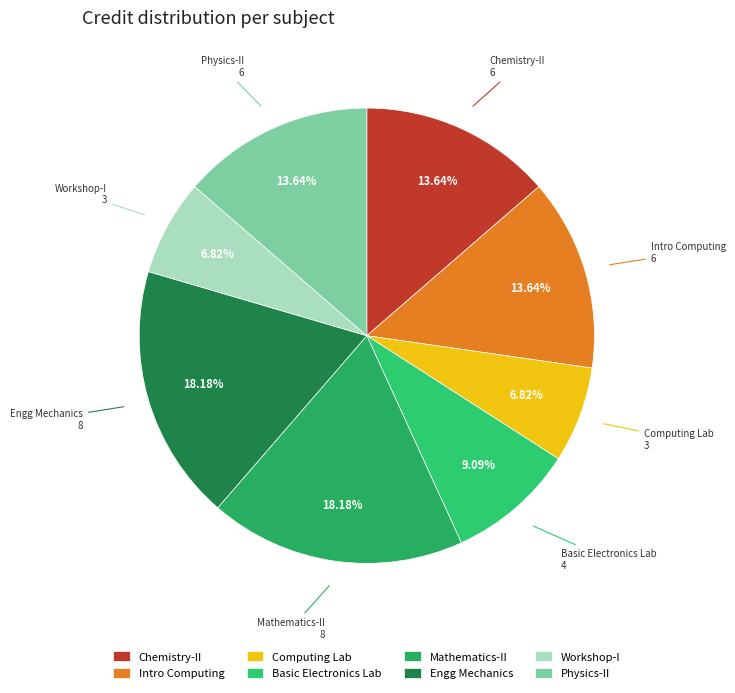

Between Intro Computing and Workshop-I, which is larger?

Intro Computing